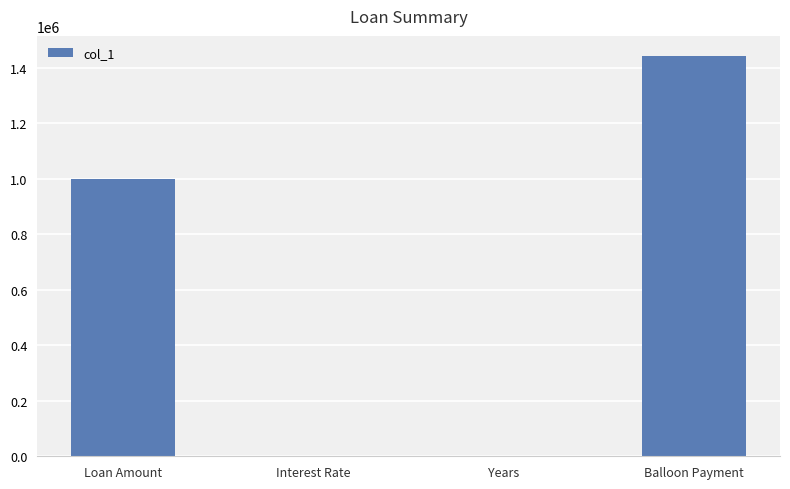

Read the value at Loan Amount.

1000000.0